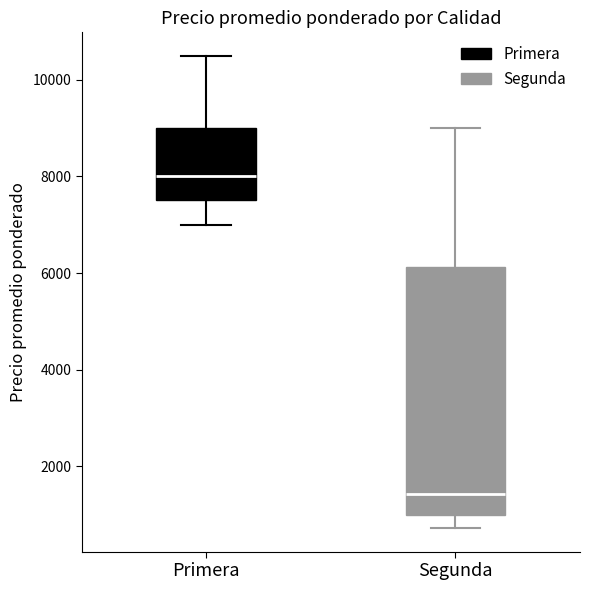

Comparing the boxes themselves (not the whiskers), which one is the tallest?

Segunda